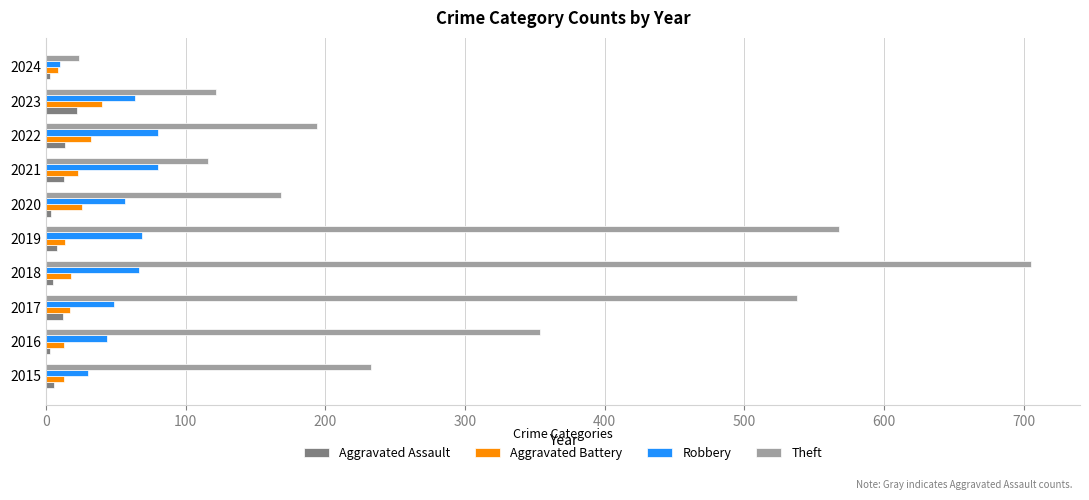

Which series has the largest range (max minus min)?

Theft